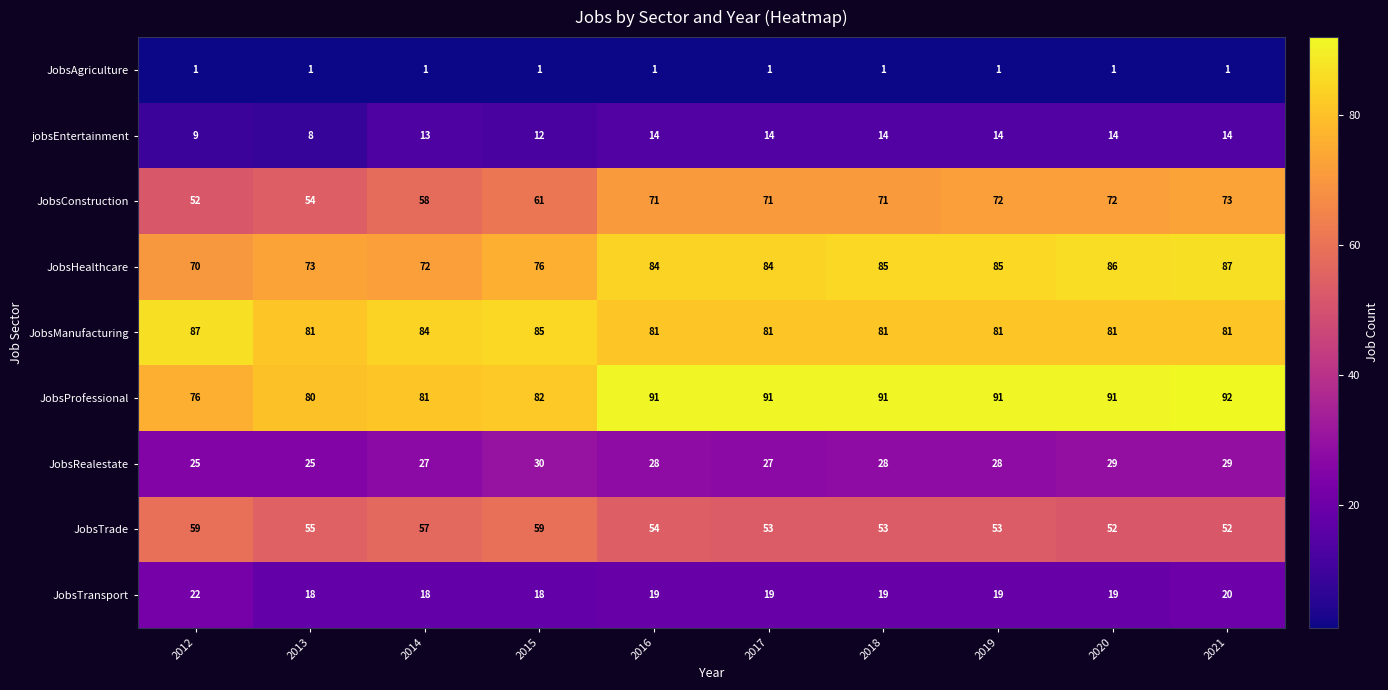

What is the difference between the maximum and second lowest values in the JobsHealthcare series?

15